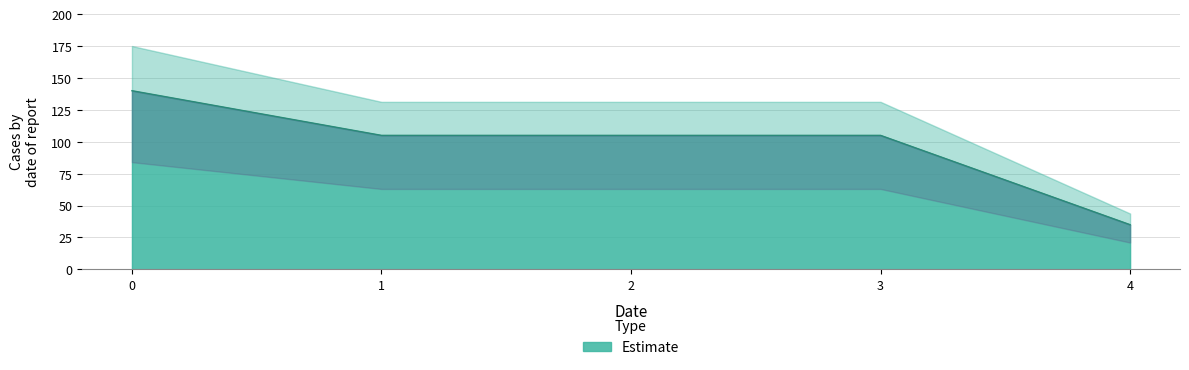

What is the value of the 2nd point from the left?

105